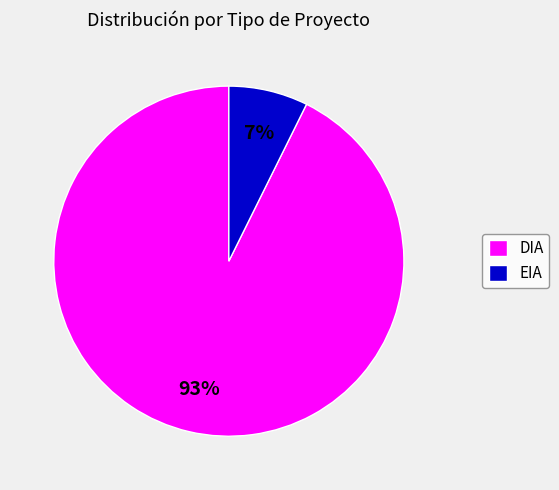

Which category has the smallest portion of the pie?

EIA